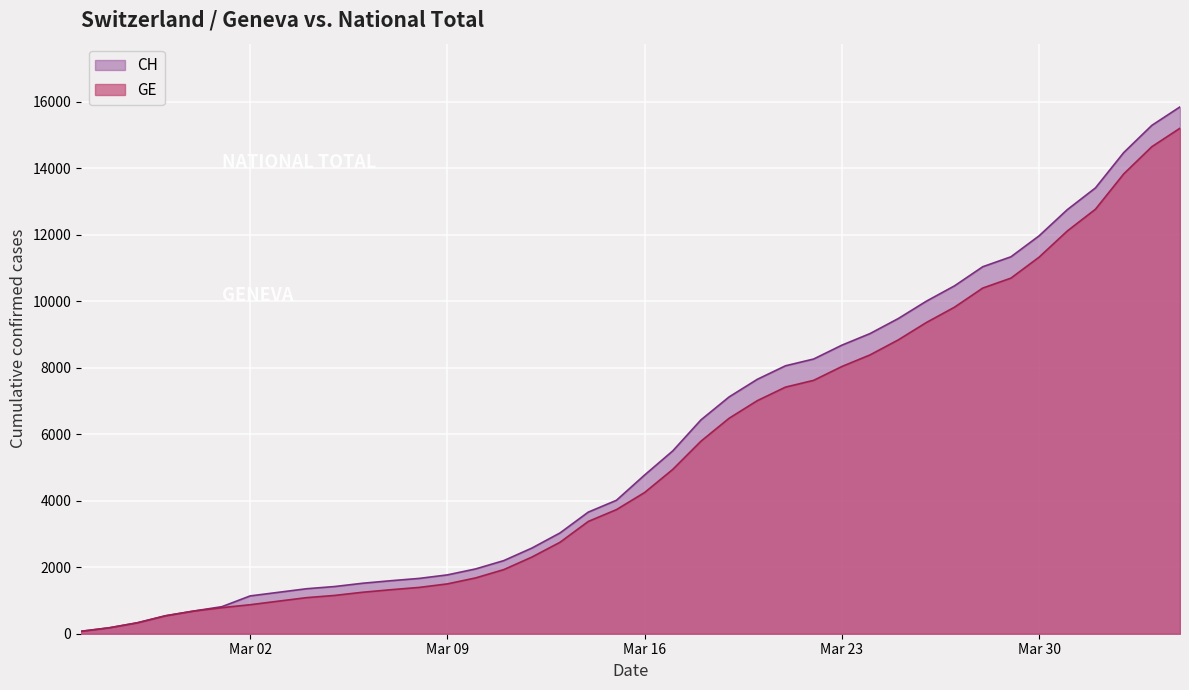

What is the lowest value of the GE series?

73